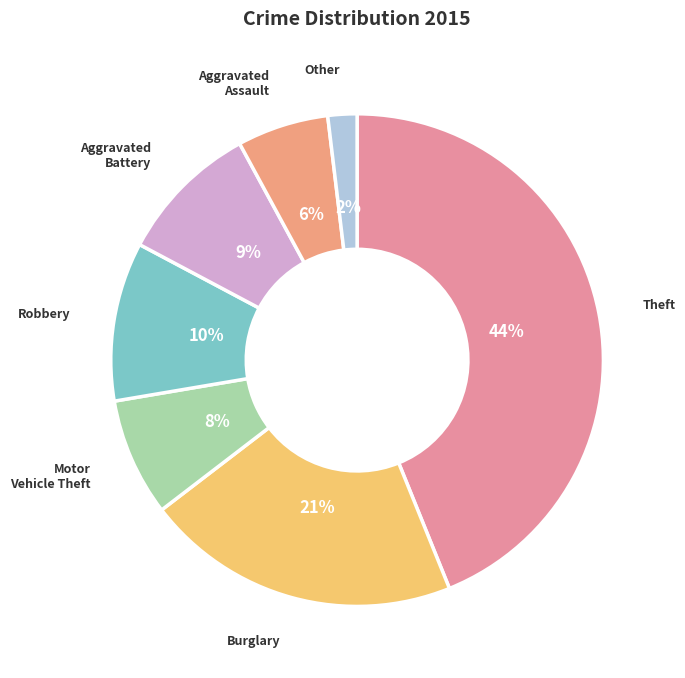

To the nearest percent, what is the difference between the Aggravated Assault and Burglary slice percentages?

15%